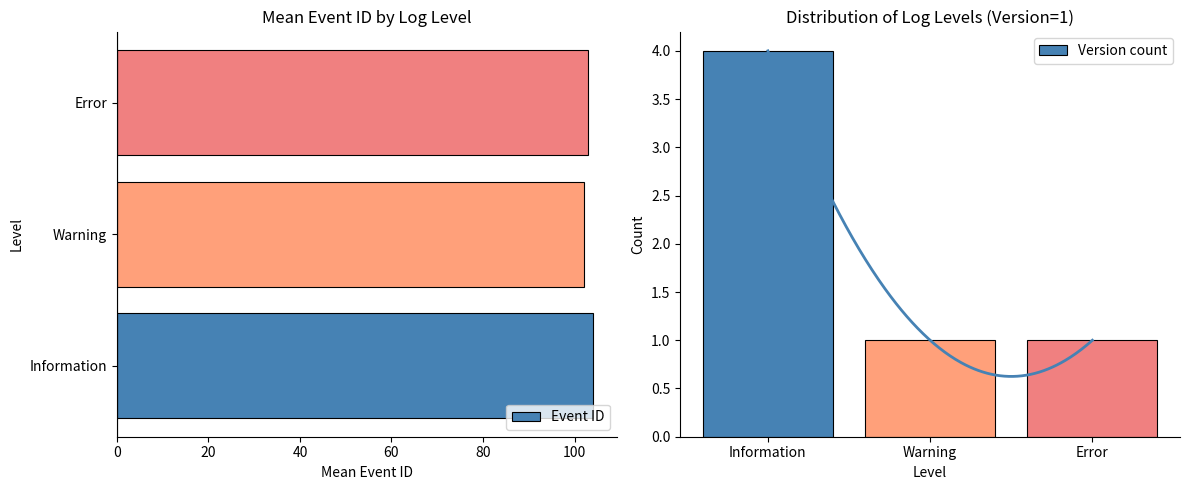

List the series in order of their peak value, highest first.

Event ID, Version count